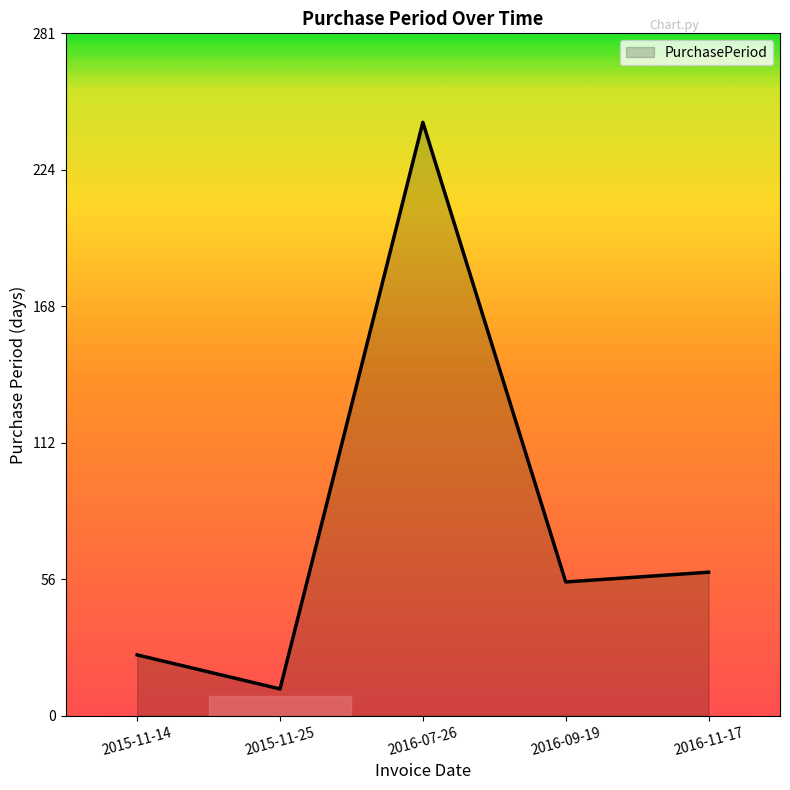

How many lines are shown in the chart?

1